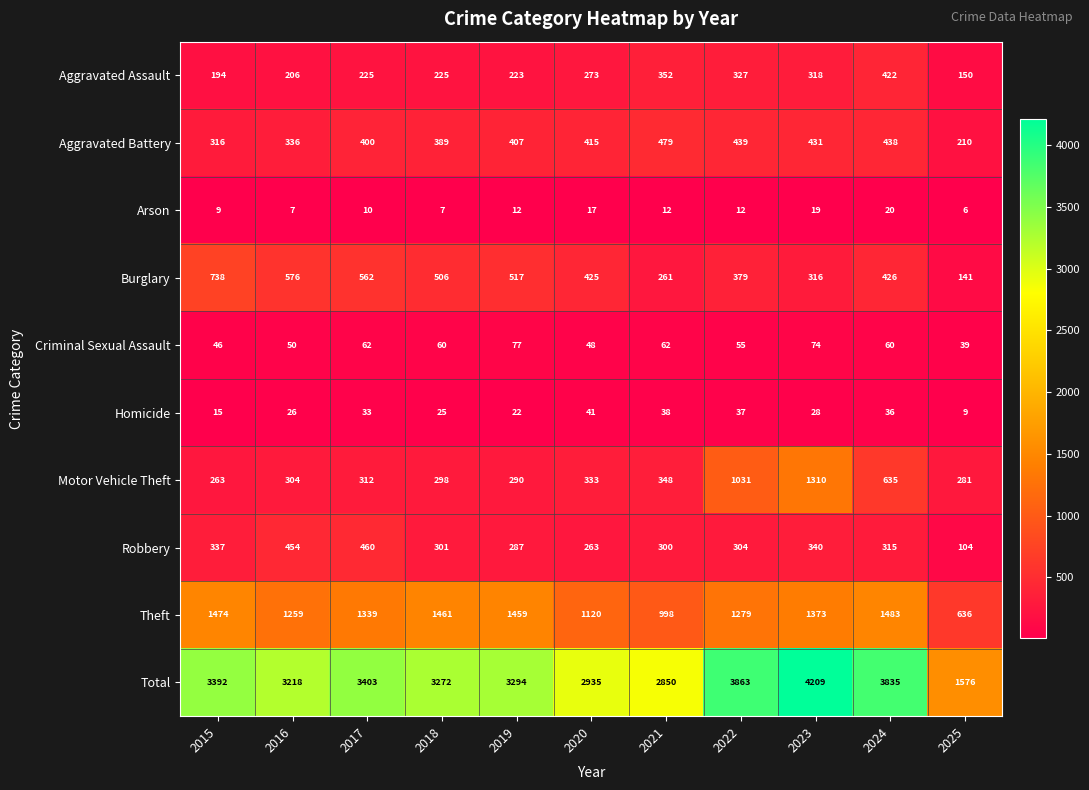

Which series has the largest total across all categories?

Total